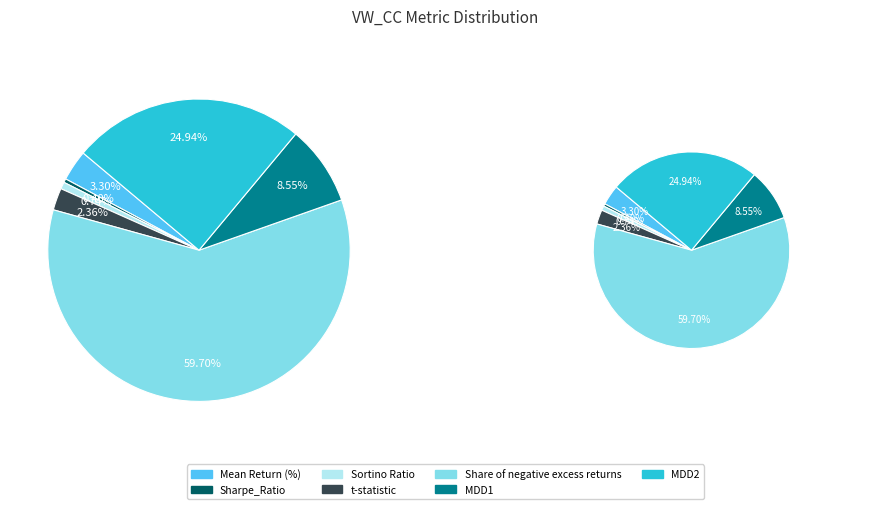

How many segments does this pie chart have?

7